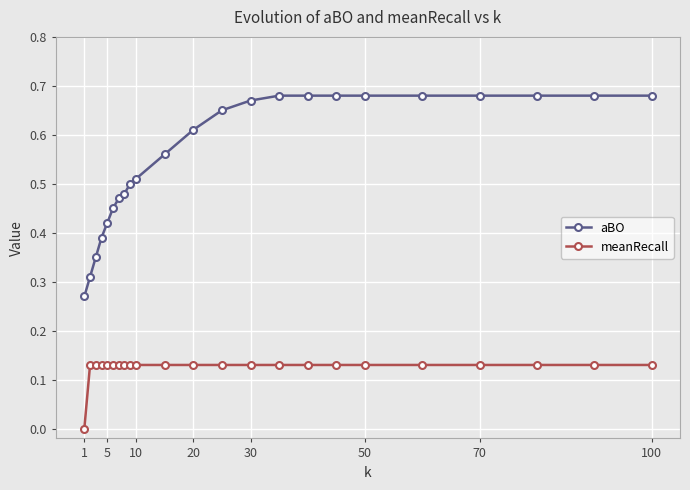

At how many categories does at least one series exceed 0?

23